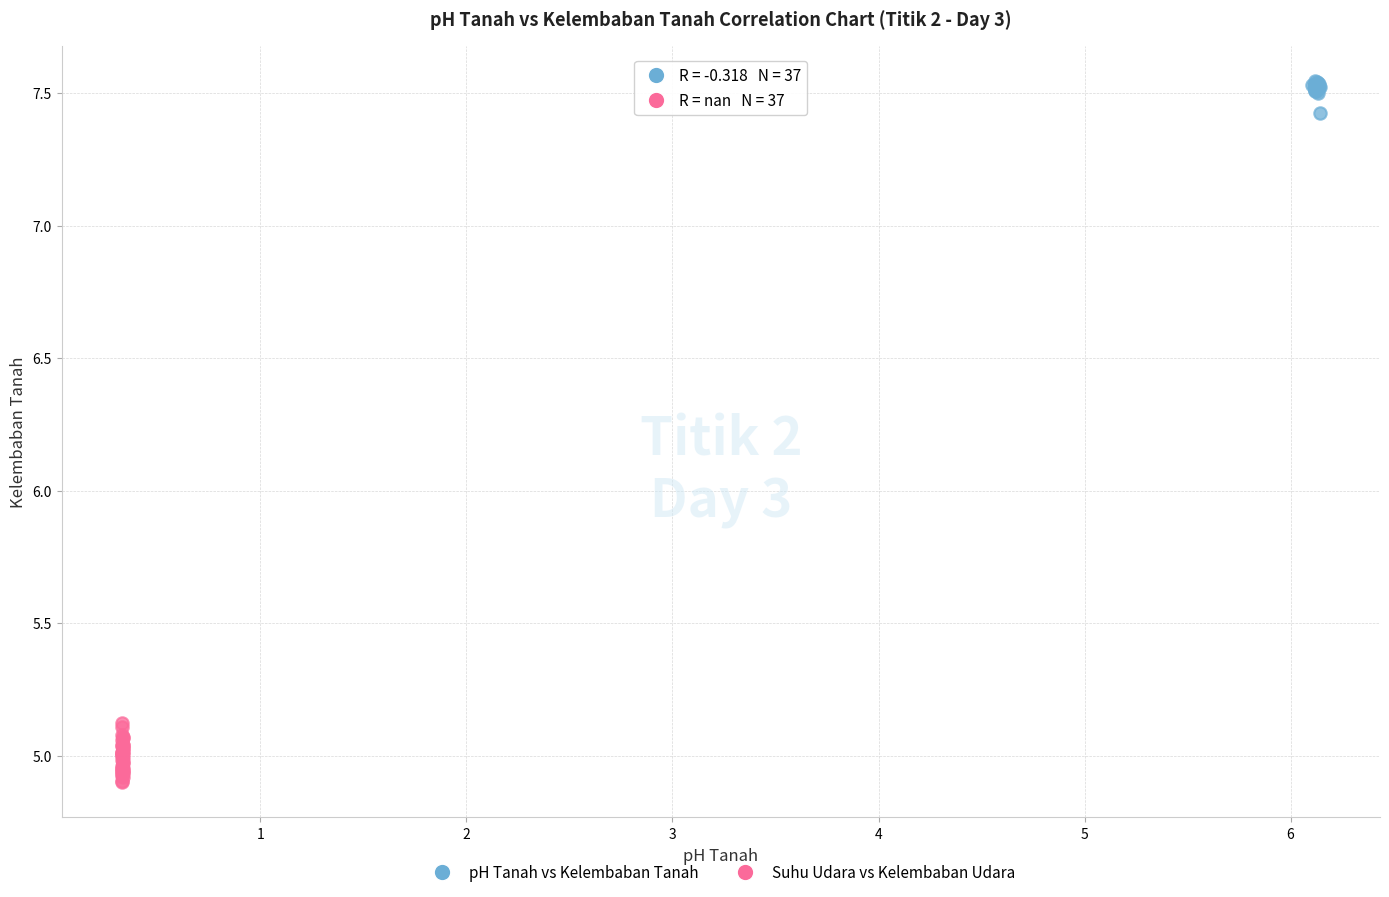

Which series reaches the maximum Y coordinate?

pH Tanah vs Kelembaban Tanah